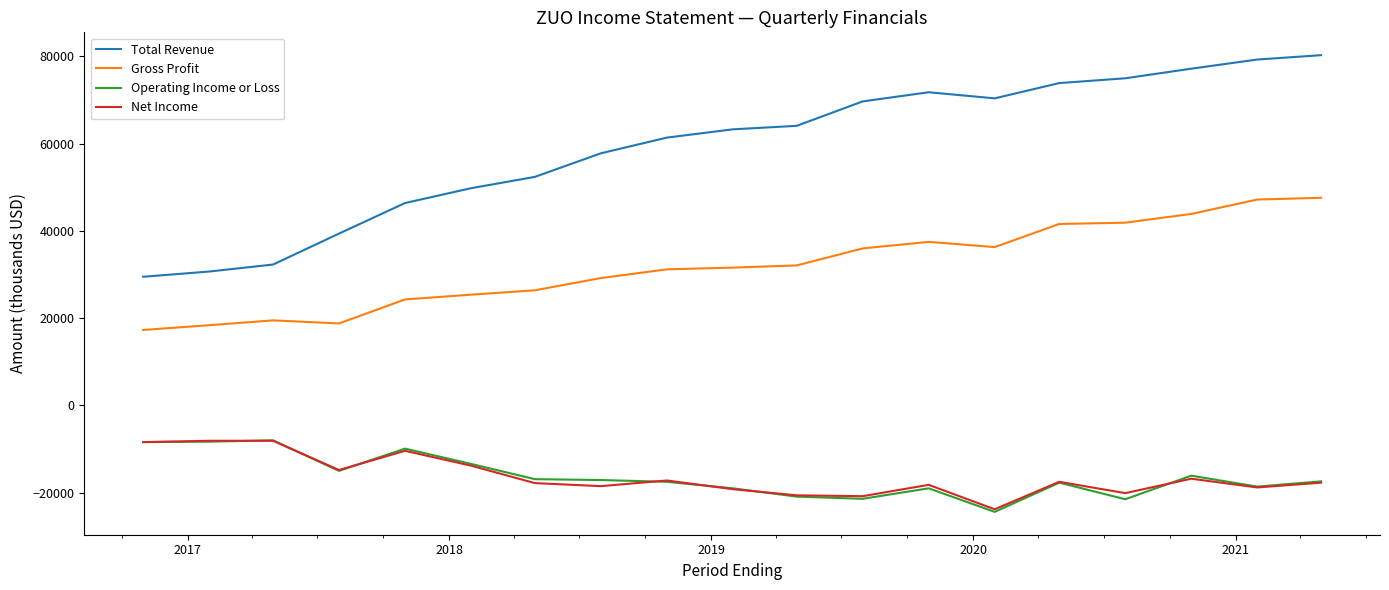

What is the highest value of the Operating Income or Loss series?

-8000